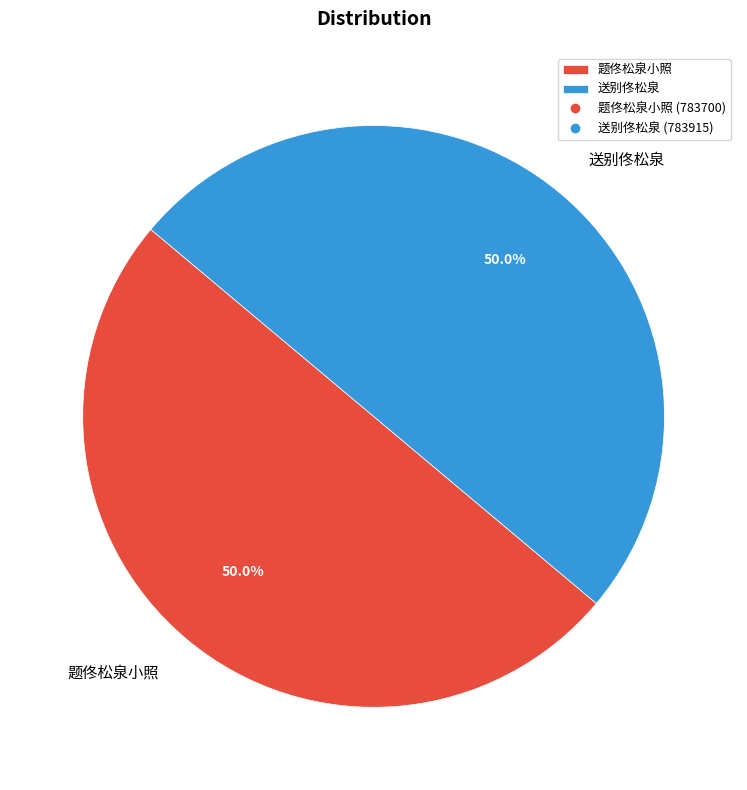

How many segments does this pie chart have?

2